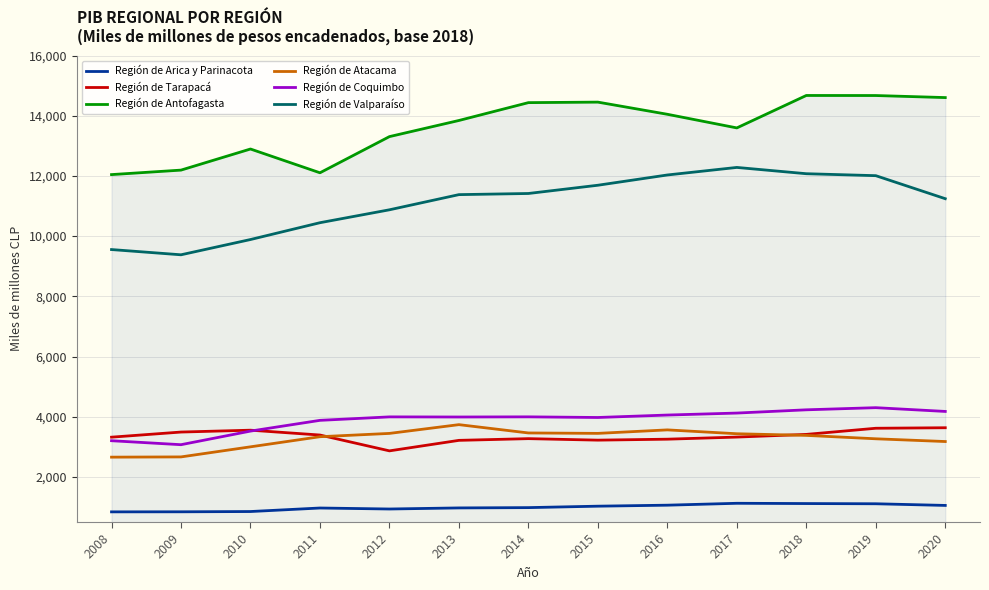

Which series has the largest total across all categories?

Región de Antofagasta